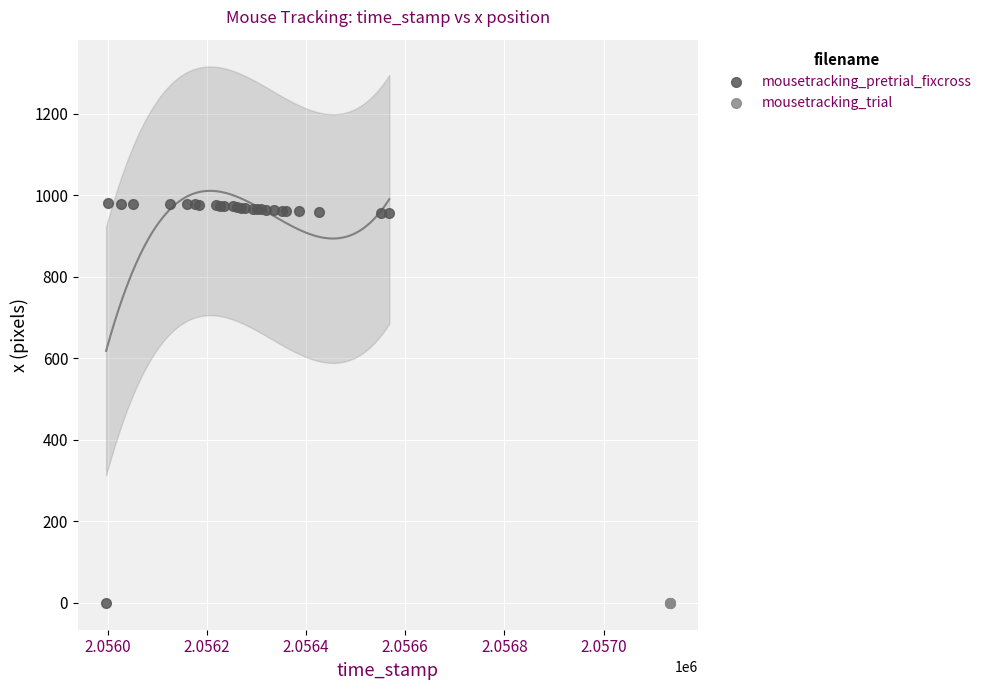

Which series reaches the maximum Y coordinate?

mousetracking_pretrial_fixcross